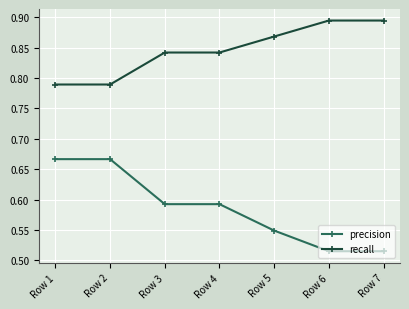

Which series has the widest spread of values?

precision